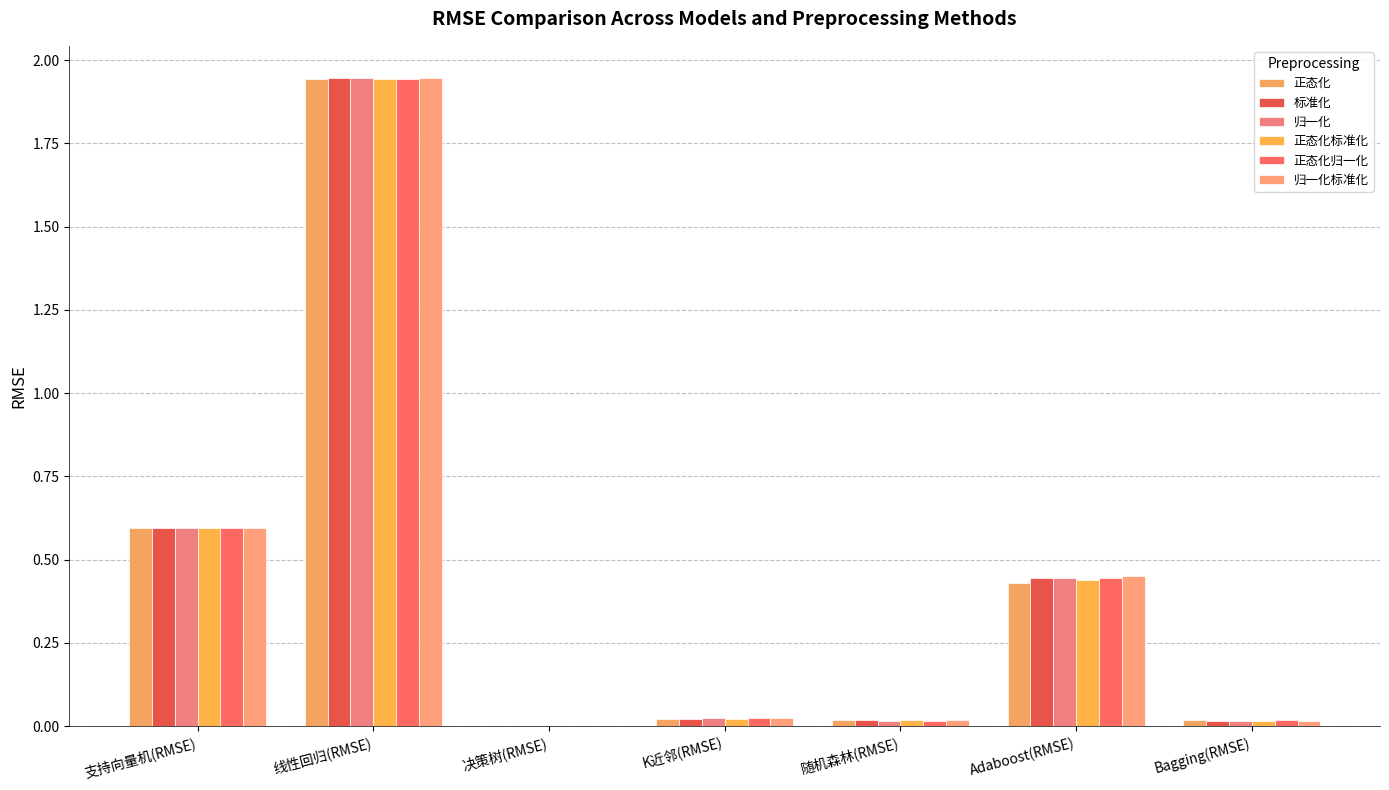

Is it true that 归一化 equals 0.0 at 决策树(RMSE)?

True